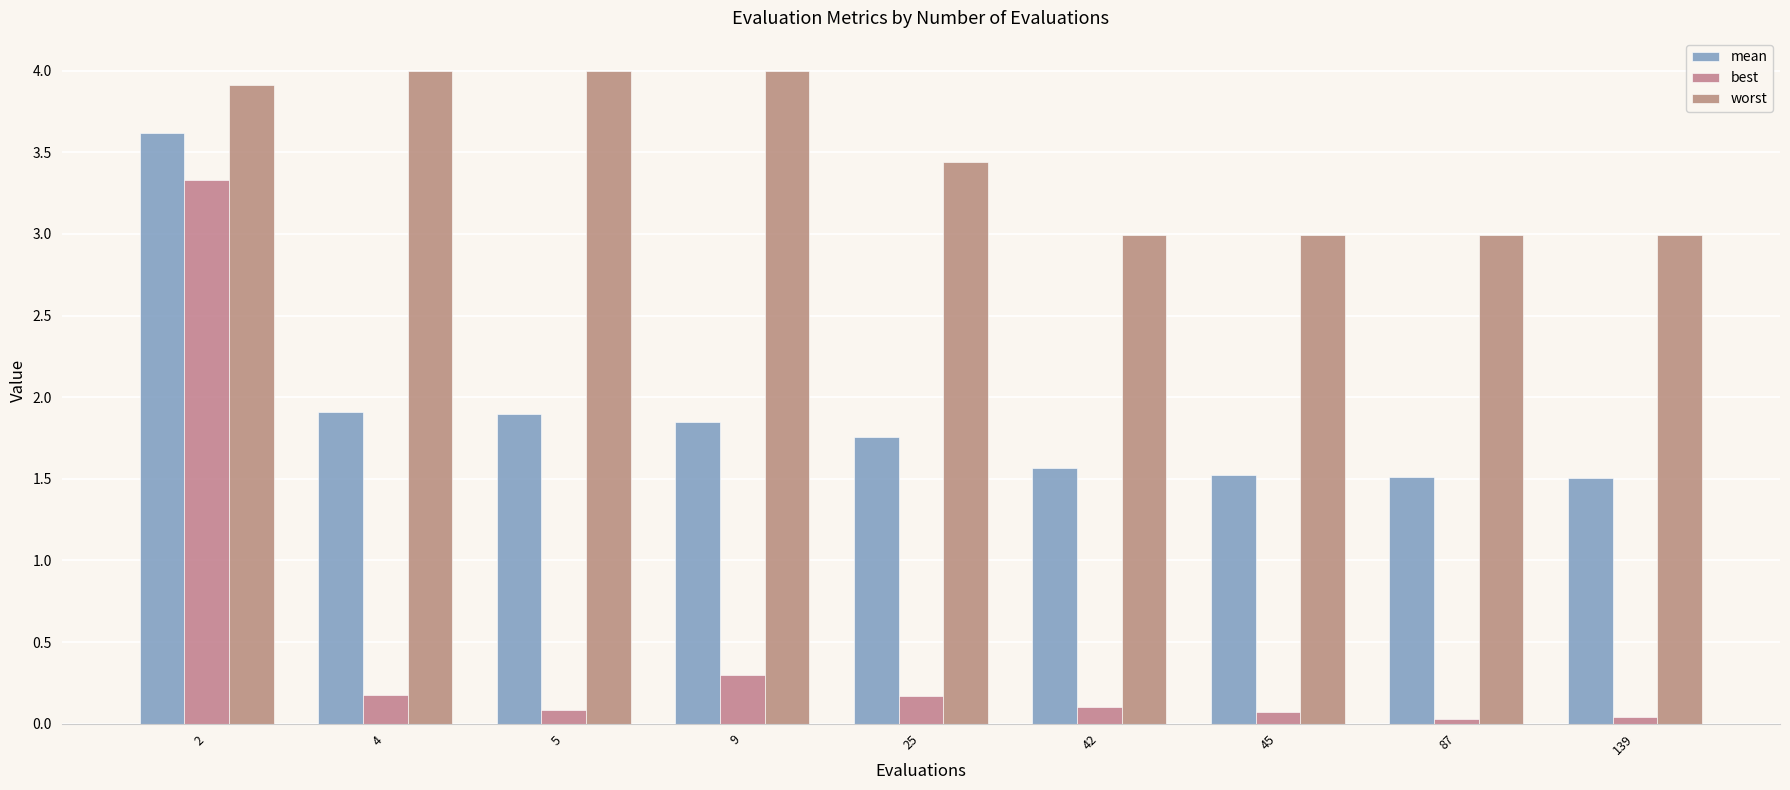

Are the bars horizontal?

No